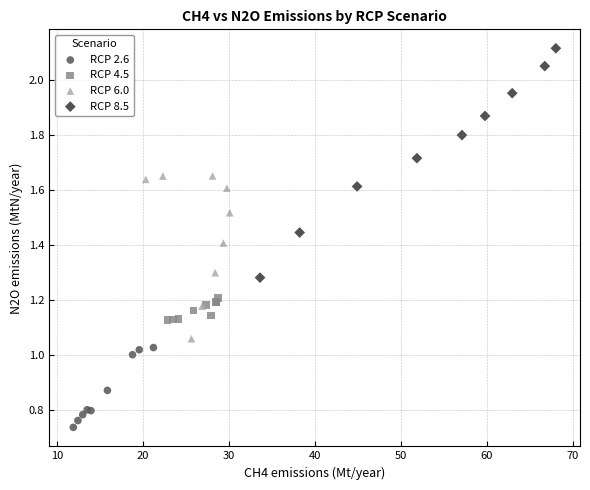

Which series contains the lowest Y value?

RCP 2.6